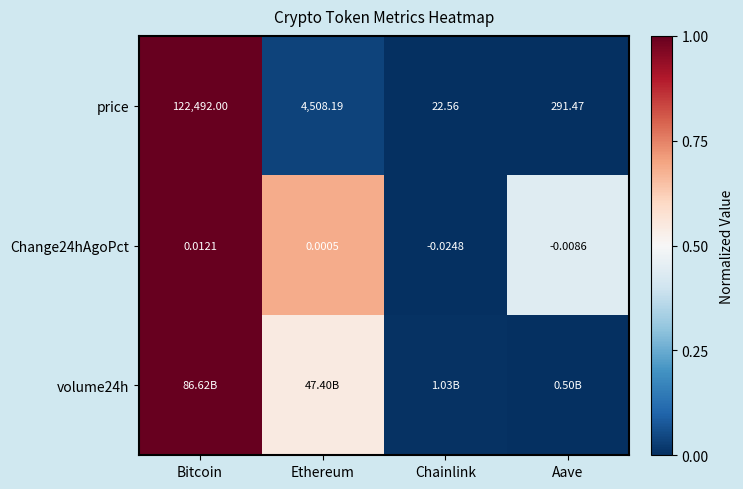

What is the total value across all series at Bitcoin?

3.0